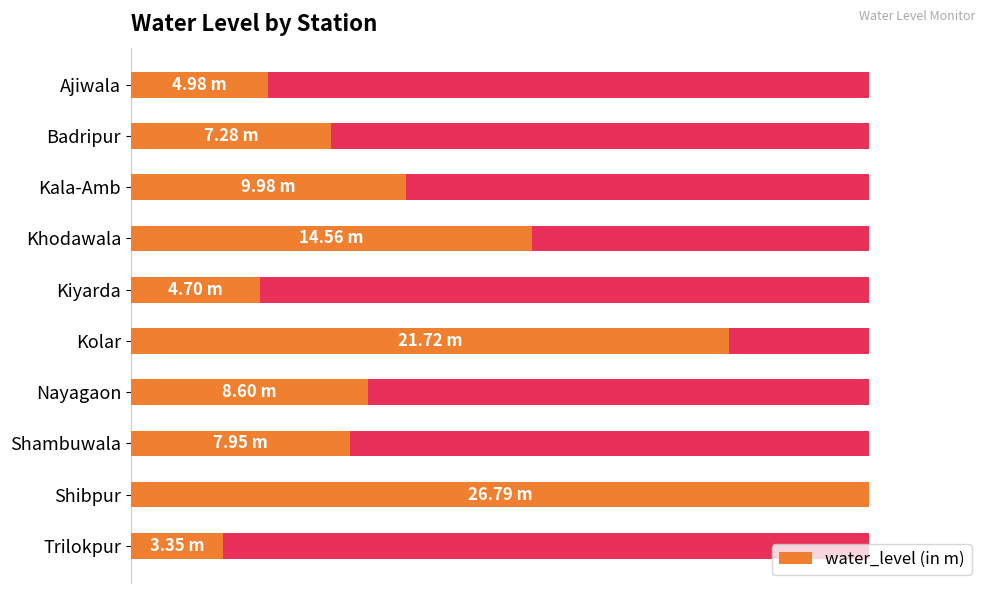

What position from the left is Kala-Amb?

3